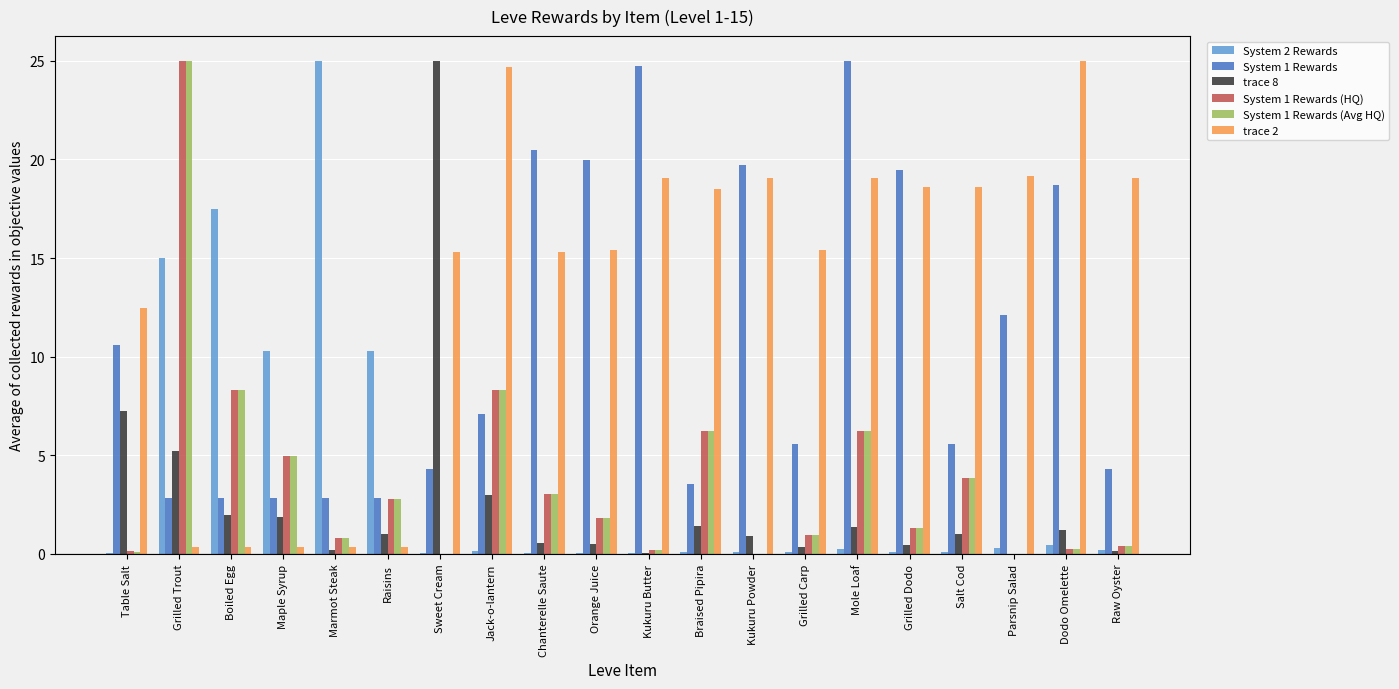

The System 1 Rewards (HQ) series shows 5.0 at Maple Syrup. True or false?

True